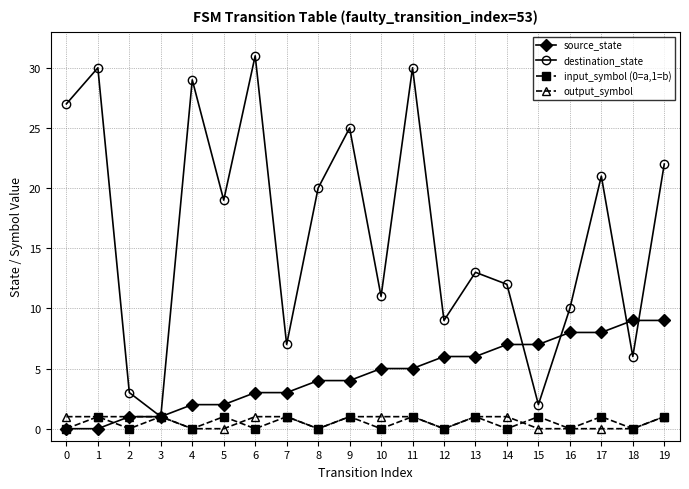

Is the value of source_state at 14 greater than the value of destination_state at 15?

Yes